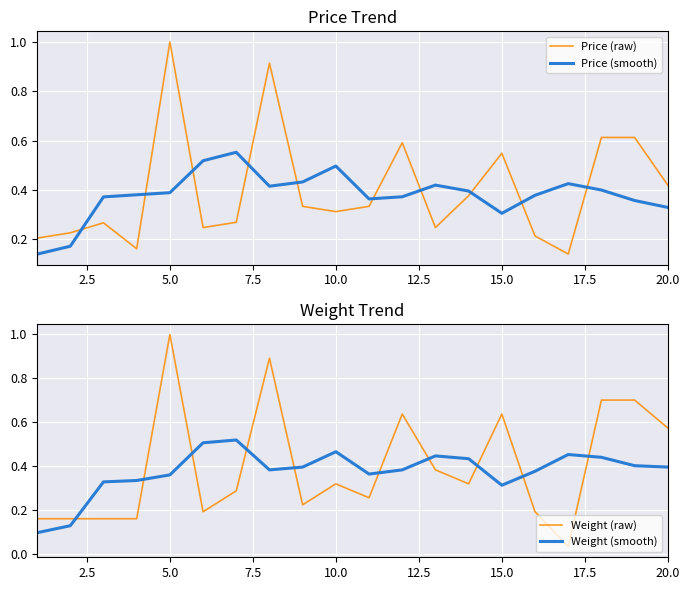

What is the maximum value for Price (raw)?

1.0